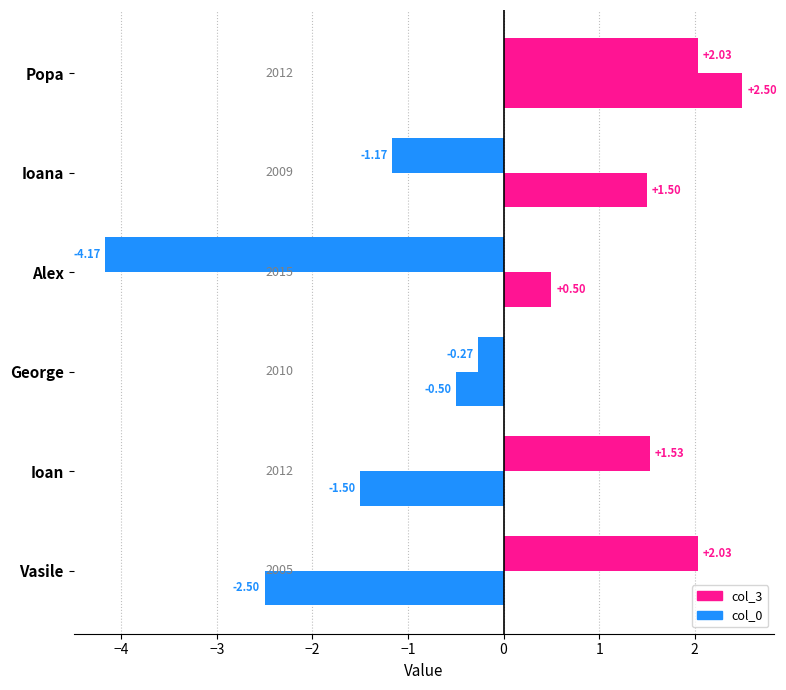

Reading left to right, list all the values displayed in this chart.

col_3: 2.0	1.5	-0.3	-4.2	-1.2	2.0
col_0: -2.5	-1.5	-0.5	0.5	1.5	2.5